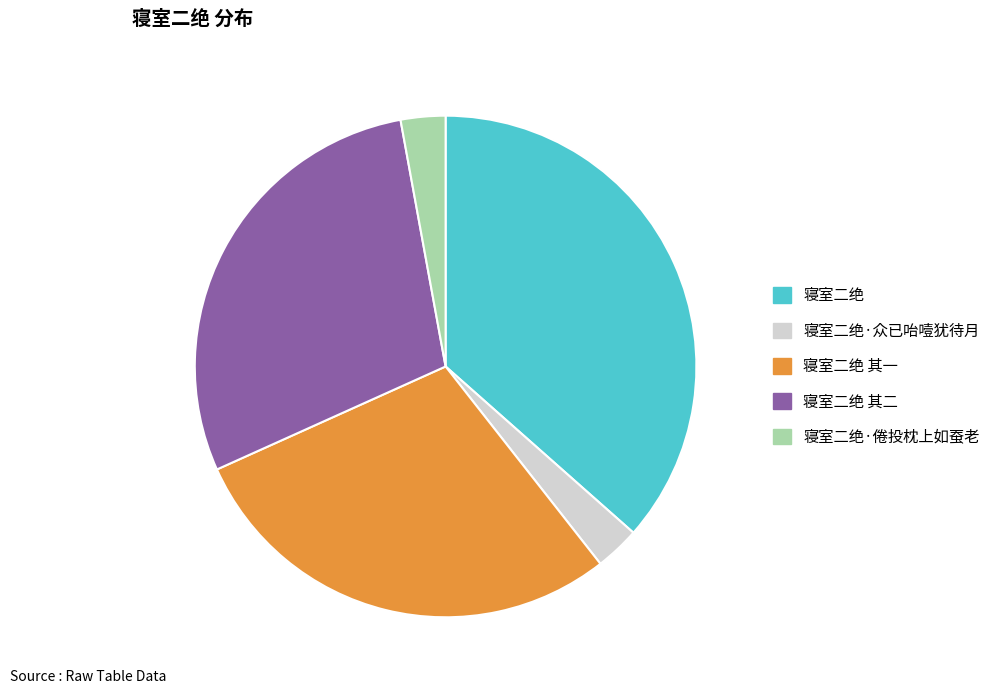

Which slice is the largest?

寝室二绝